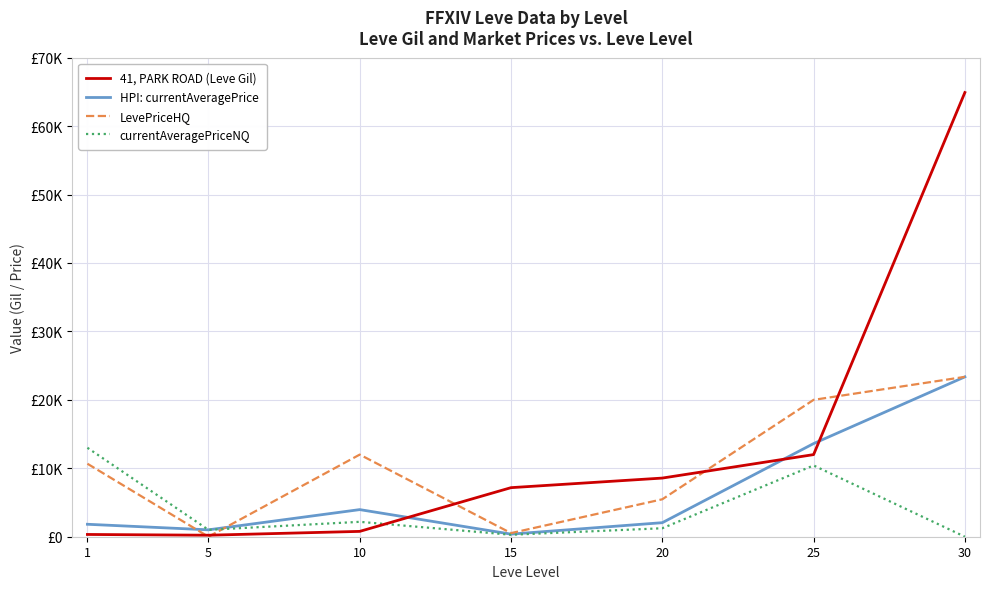

At which category is the sum across all series the highest?

30